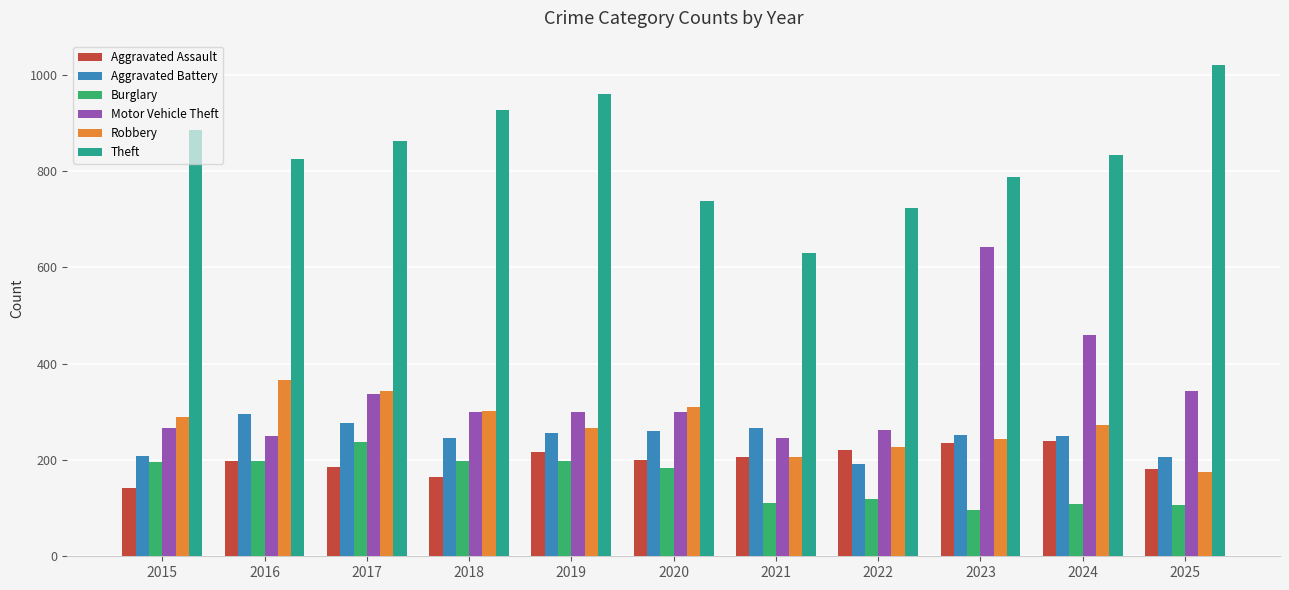

Is it true that Motor Vehicle Theft equals 647 at 2024?

False